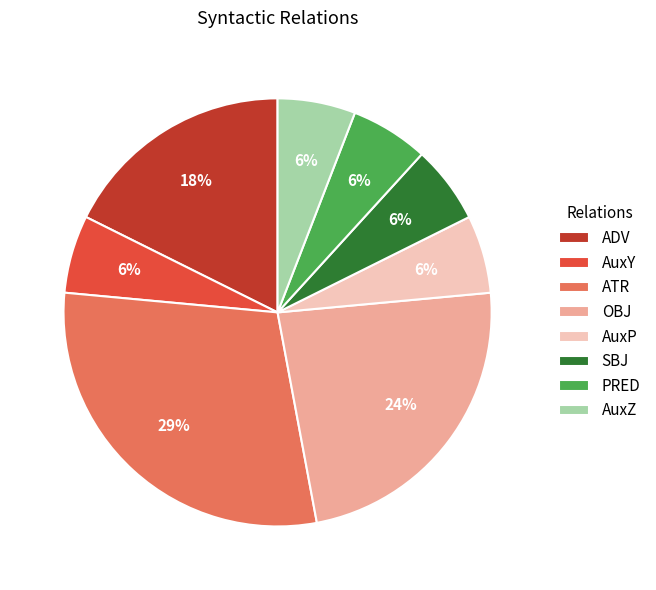

How many segments does this pie chart have?

8